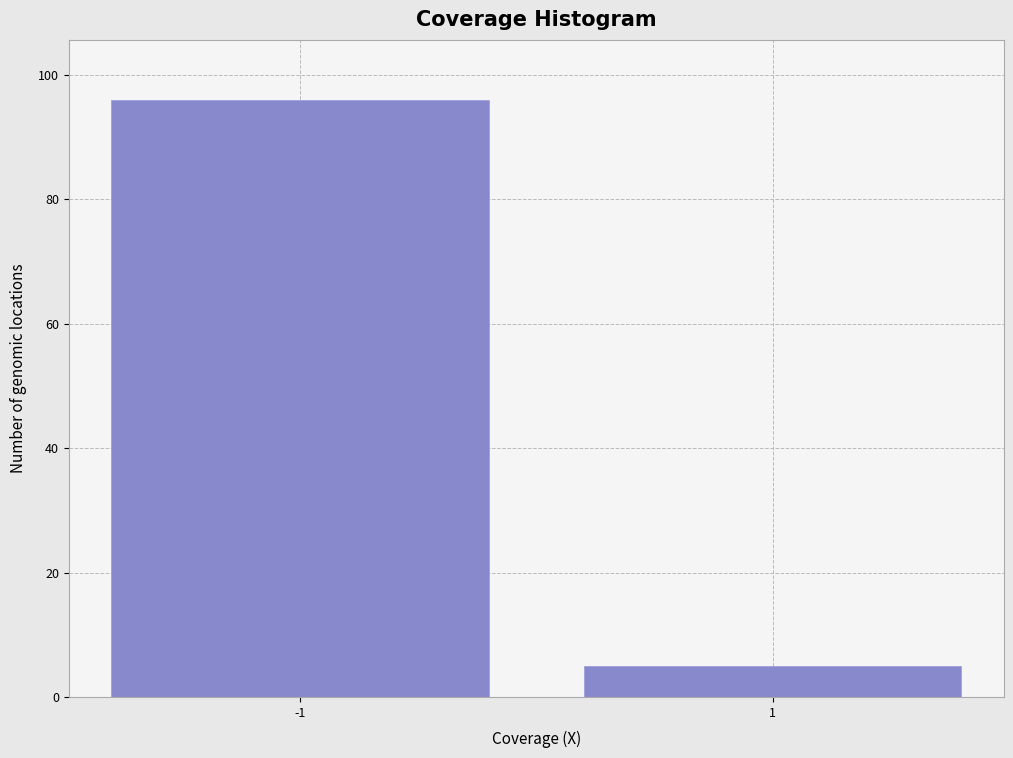

Reading right to left, transcribe all the data shown in this chart.

5	96